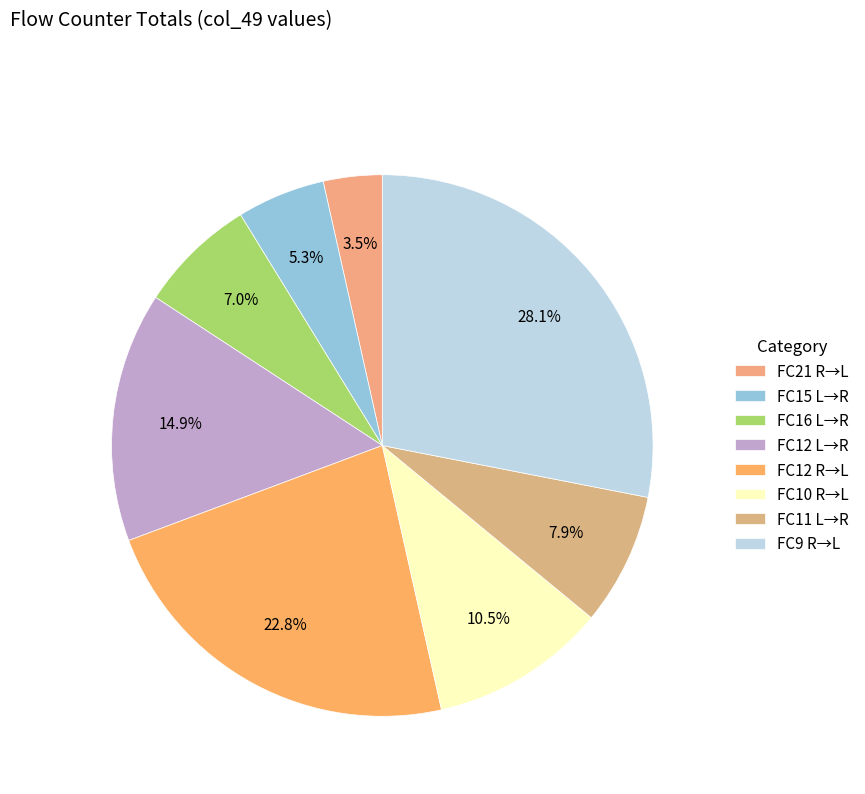

What is the largest slice in the pie chart?

FC9 R→L